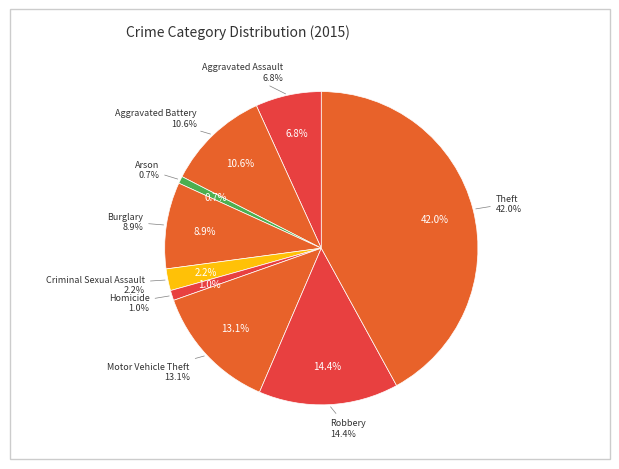

To the nearest percent, what is the difference between the Theft and Robbery slice percentages?

28%